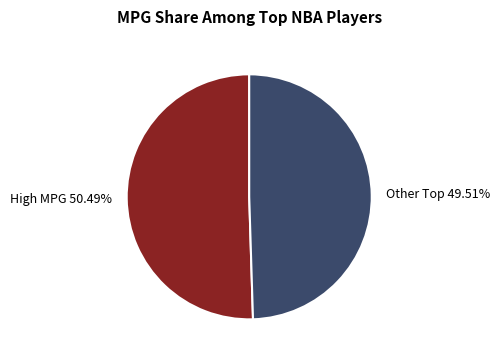

Count the number of slices in the pie.

2